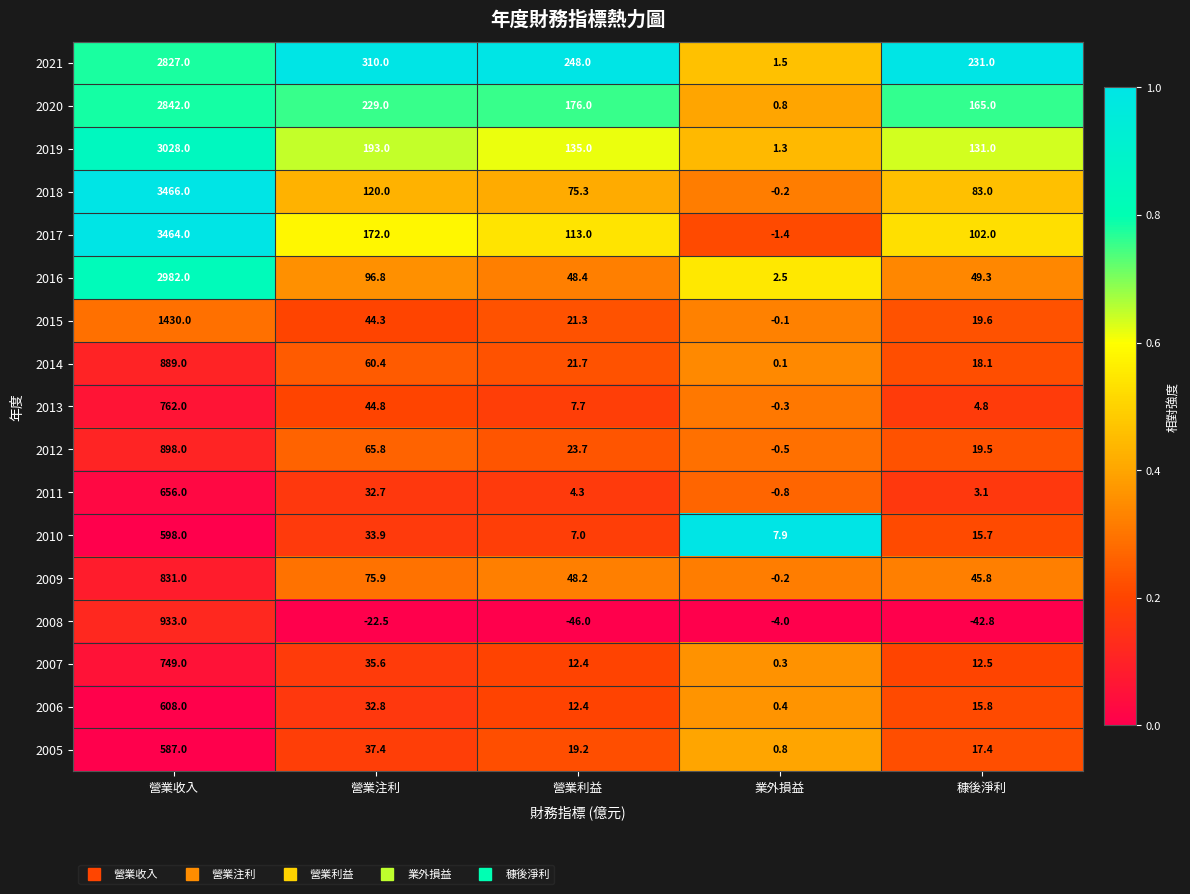

What is the lowest value of the 2020 series?

0.8